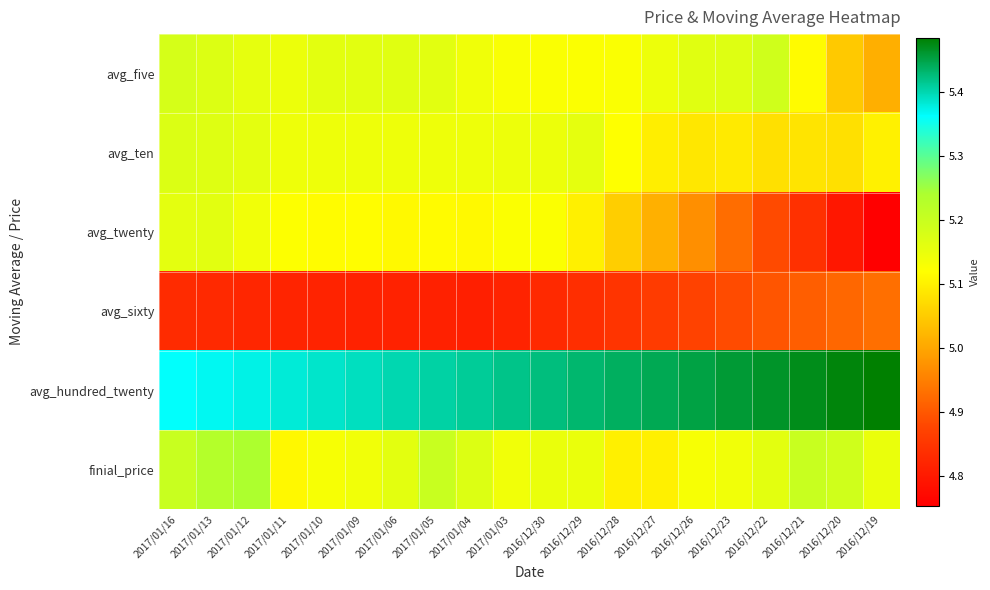

At how many categories does at least one series exceed 5?

20